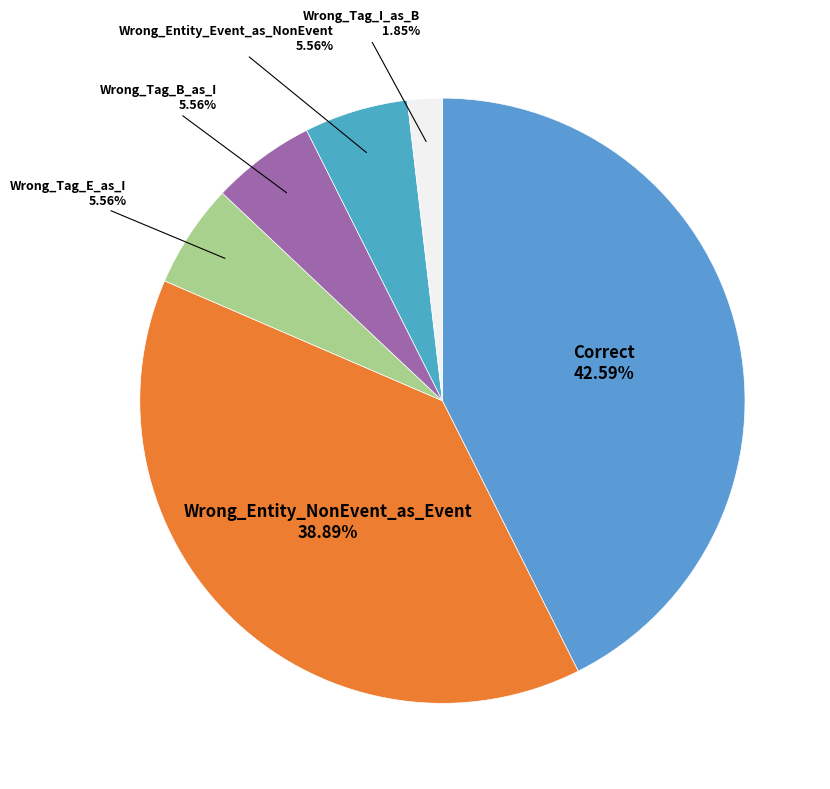

Count the number of slices in the pie.

6